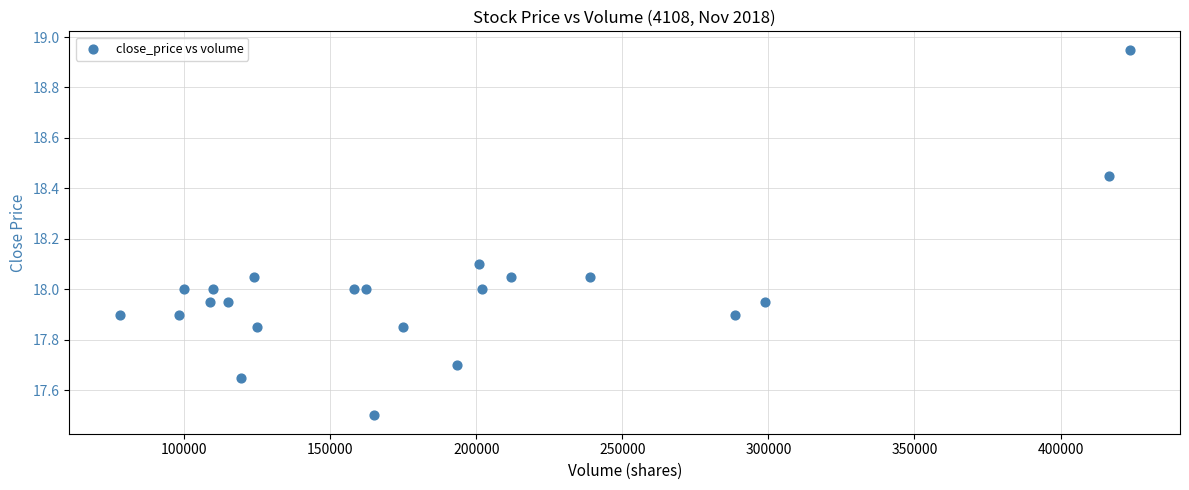

What is the range of X values (max minus min)?

345612.0